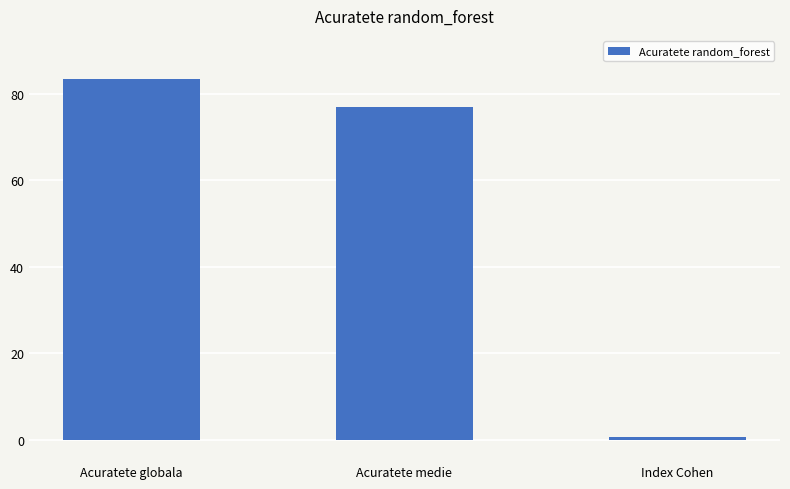

What is the change in value from Acuratete medie to Index Cohen?

-76.2